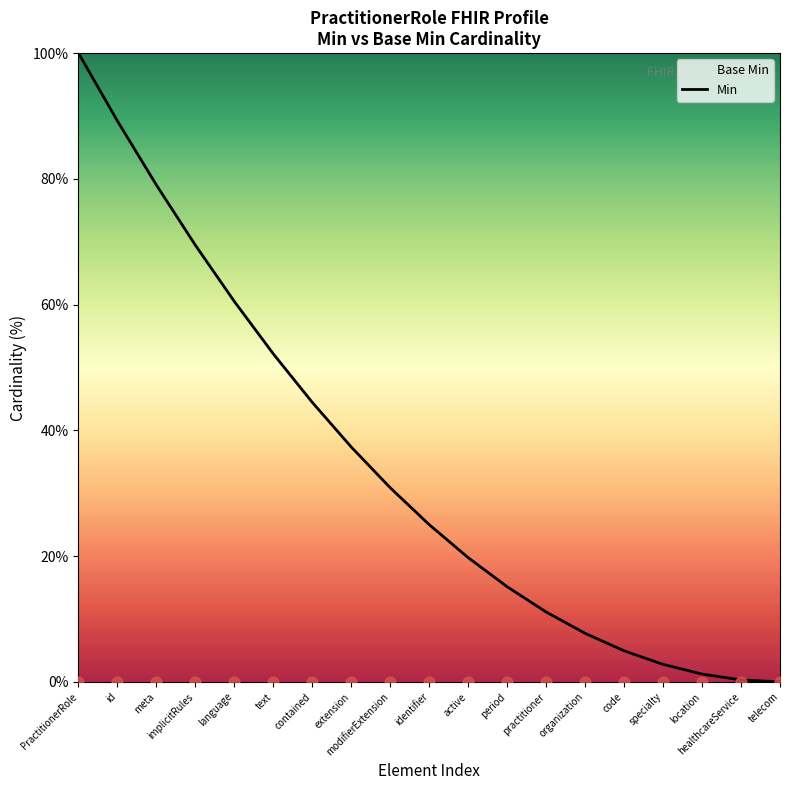

Which has a higher value, contained or language?

language